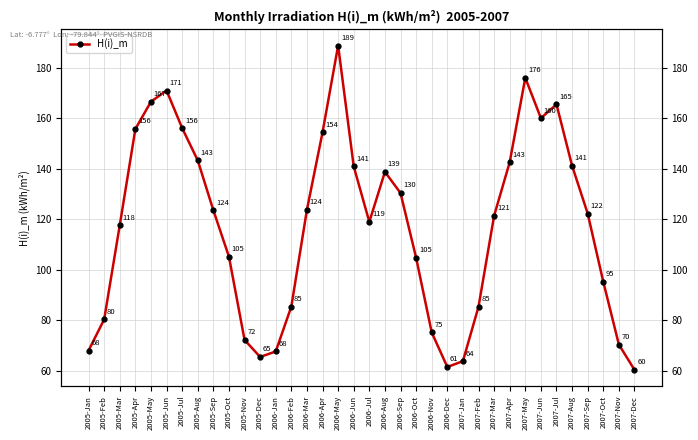

The value at 2007-Jan is 63.8. True or false?

True